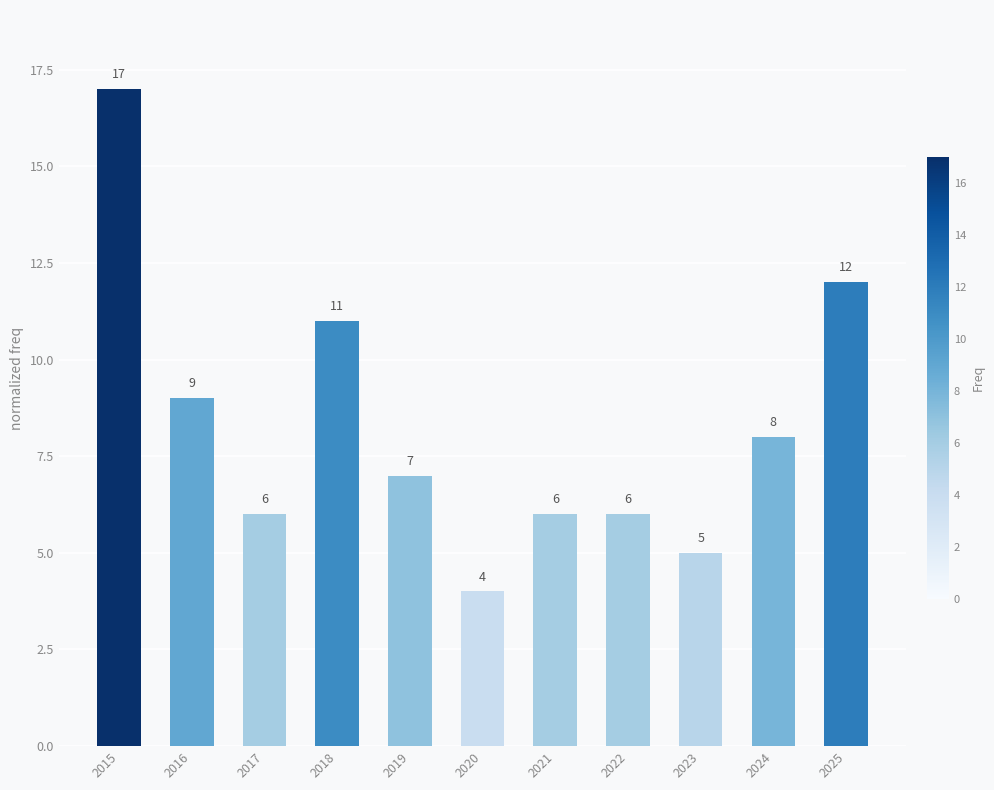

Are the bars horizontal?

No